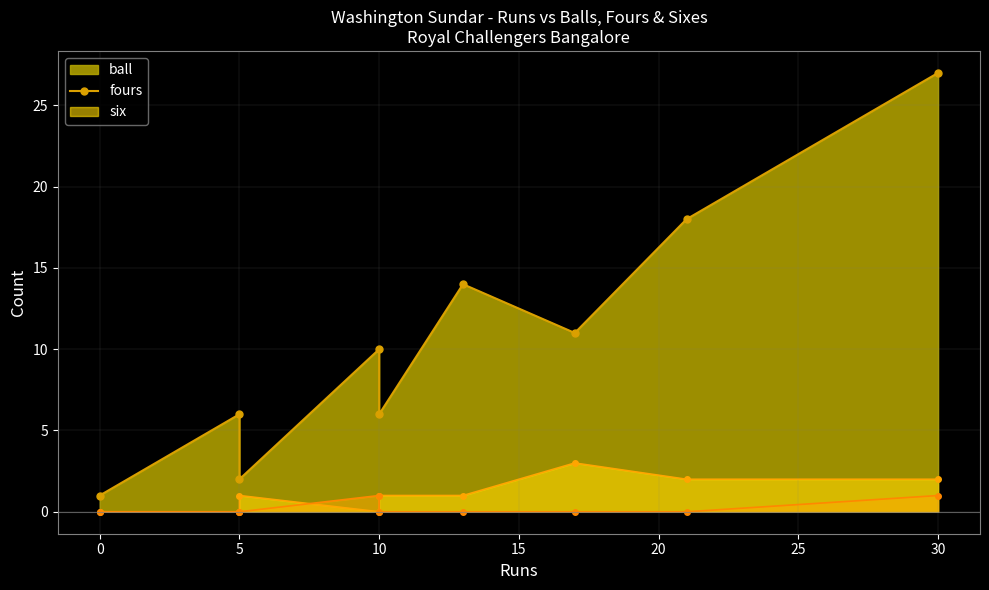

At which label is six closest to 0?

5